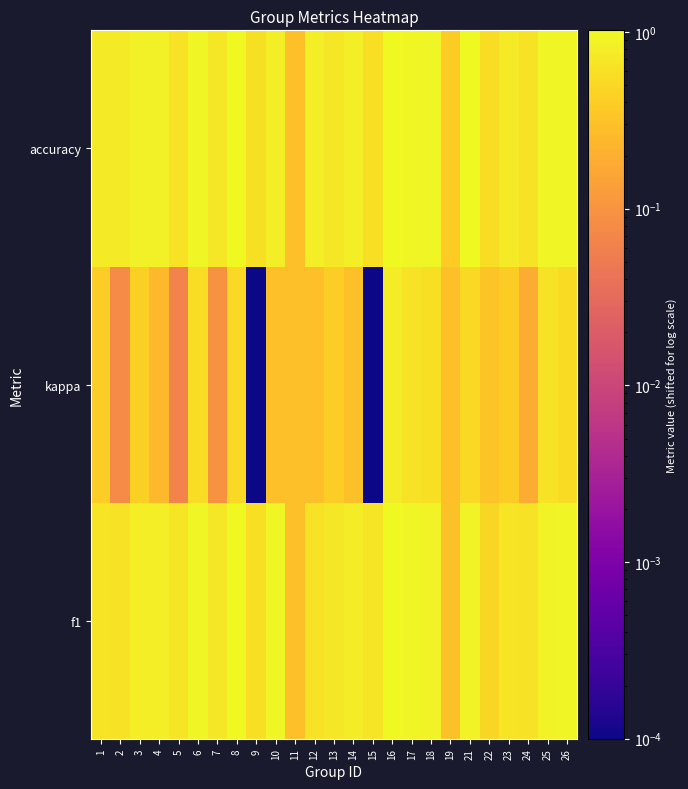

At 5, list the series in order from largest to smallest.

f1, accuracy, kappa